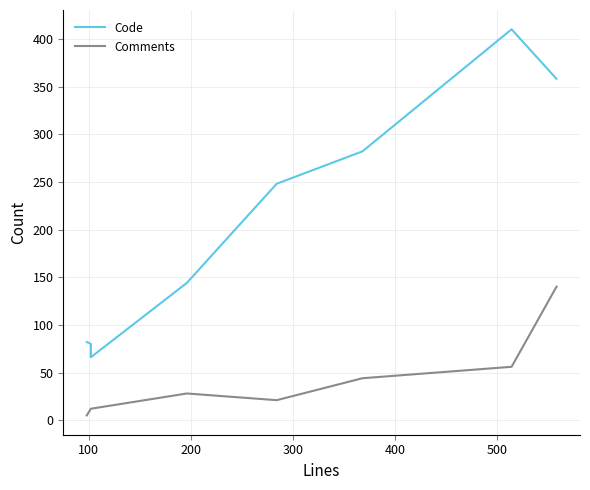

True or false: Code and Comments cross at least once.

False